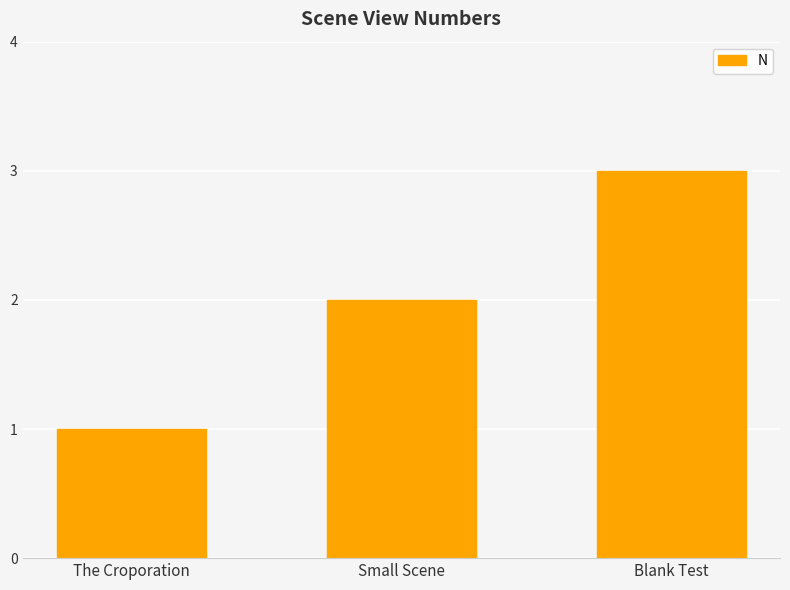

Reading right to left, transcribe all the data shown in this chart.

3	2	1